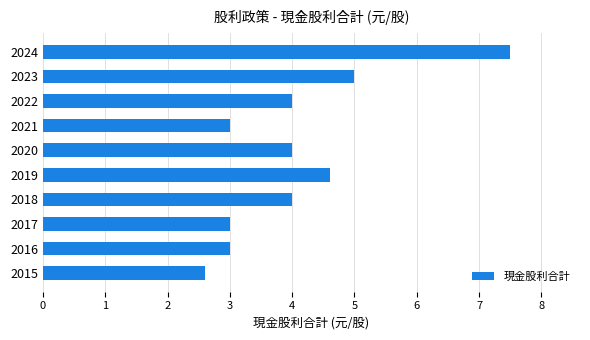

What is the difference between the maximum and minimum values?

4.9